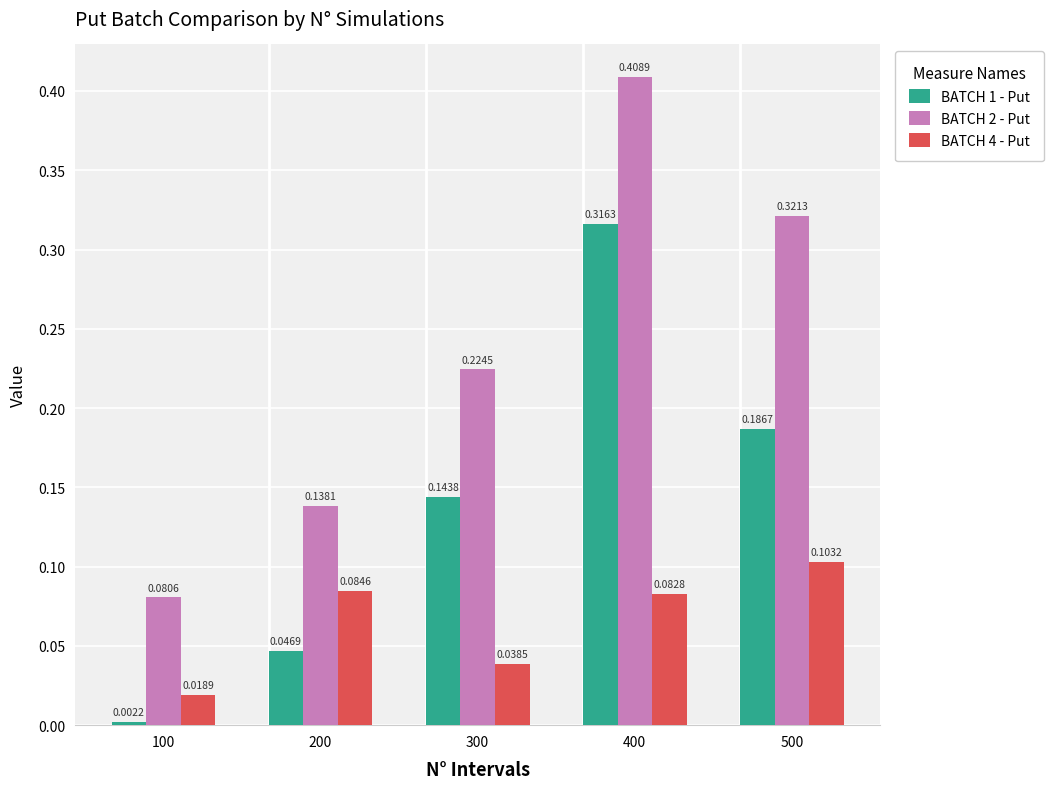

At which category is the sum across all series the highest?

400